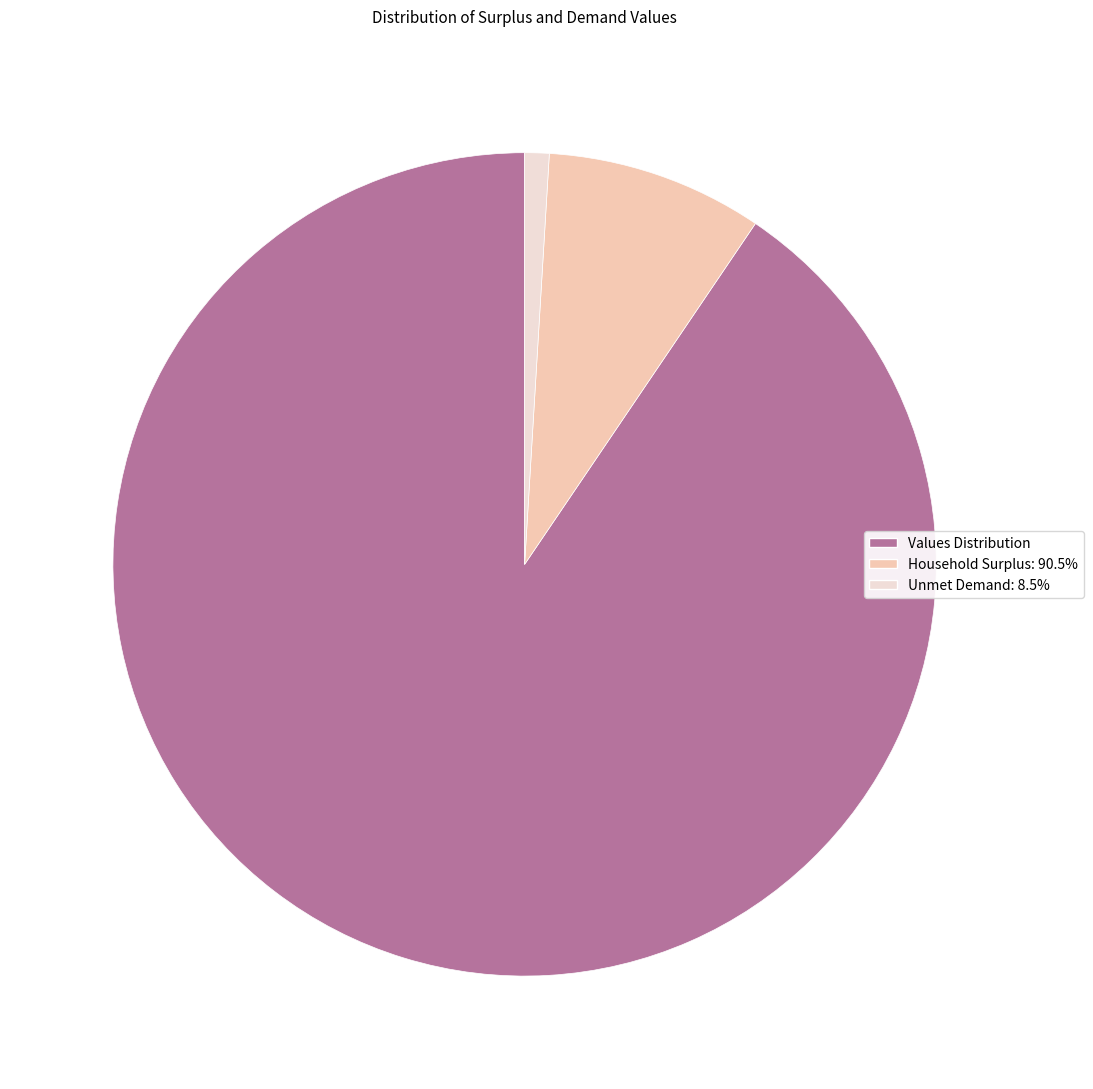

Between Values Distribution and Household Surplus: 90.5%, which is larger?

Values Distribution